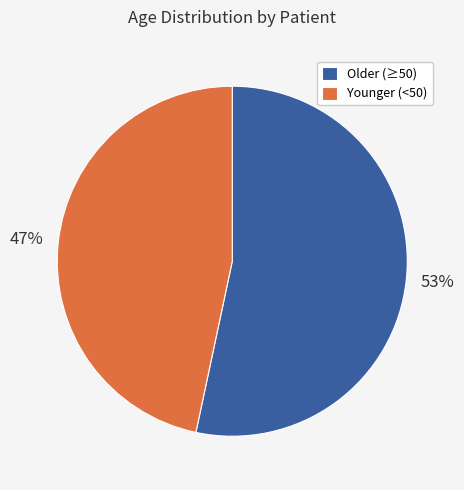

Is the sum of Older (≥50) and Younger (<50) greater than half?

Yes